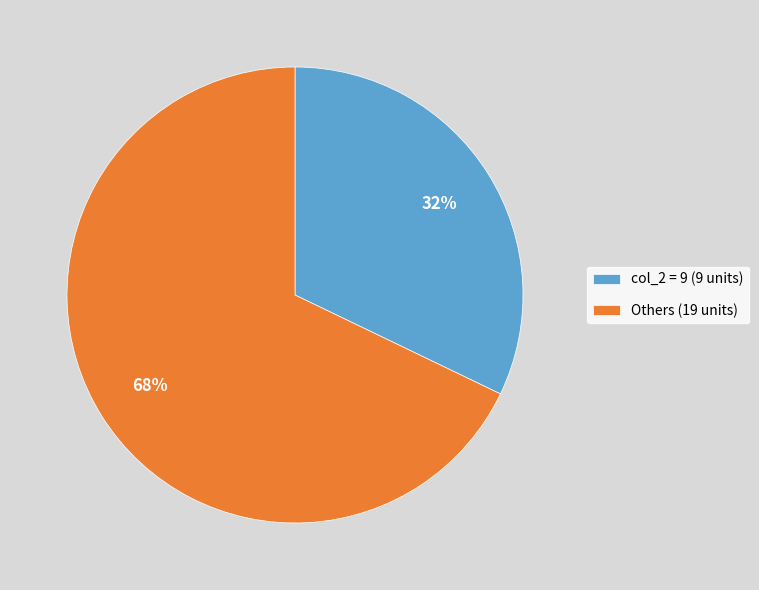

What is the ratio of the value at col_2 = 9 (9 units) to the value at Others (19 units)?

0.5